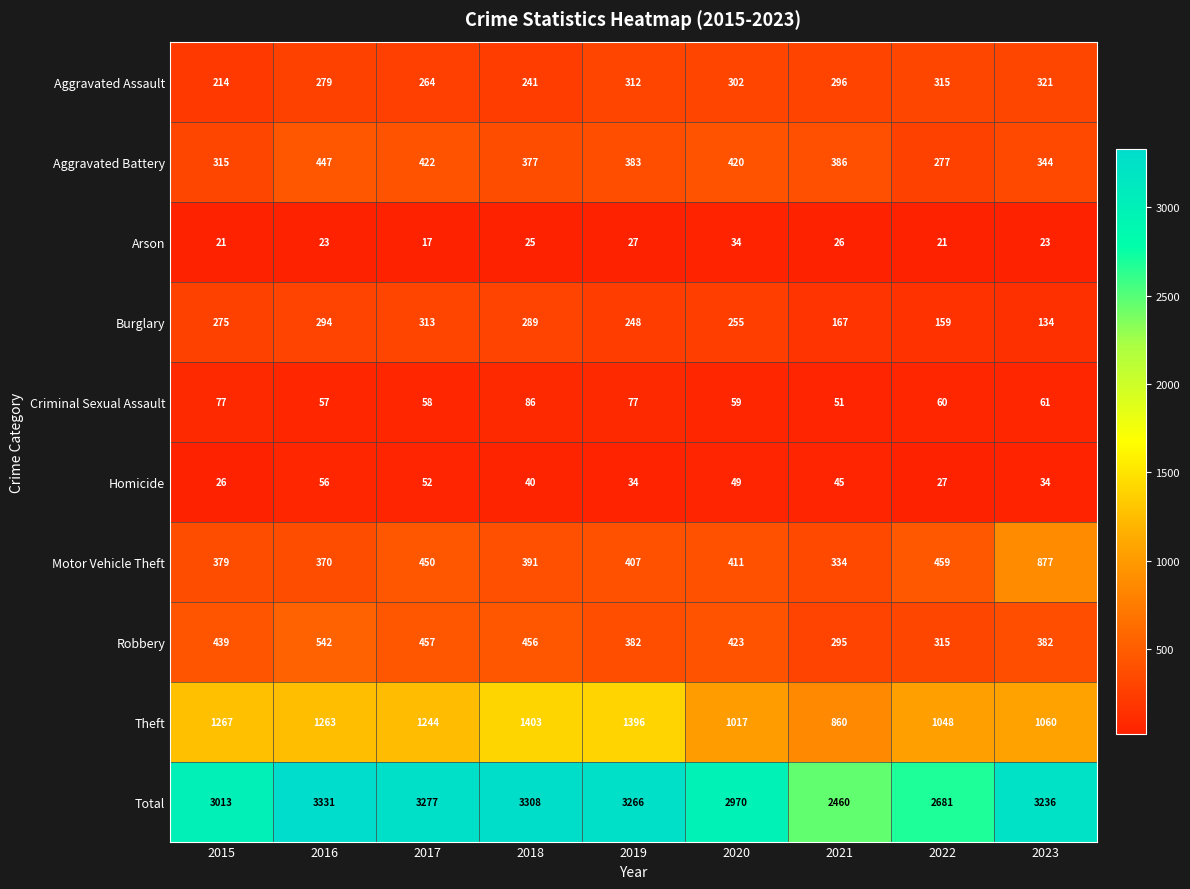

How many distinct data groups are displayed?

10